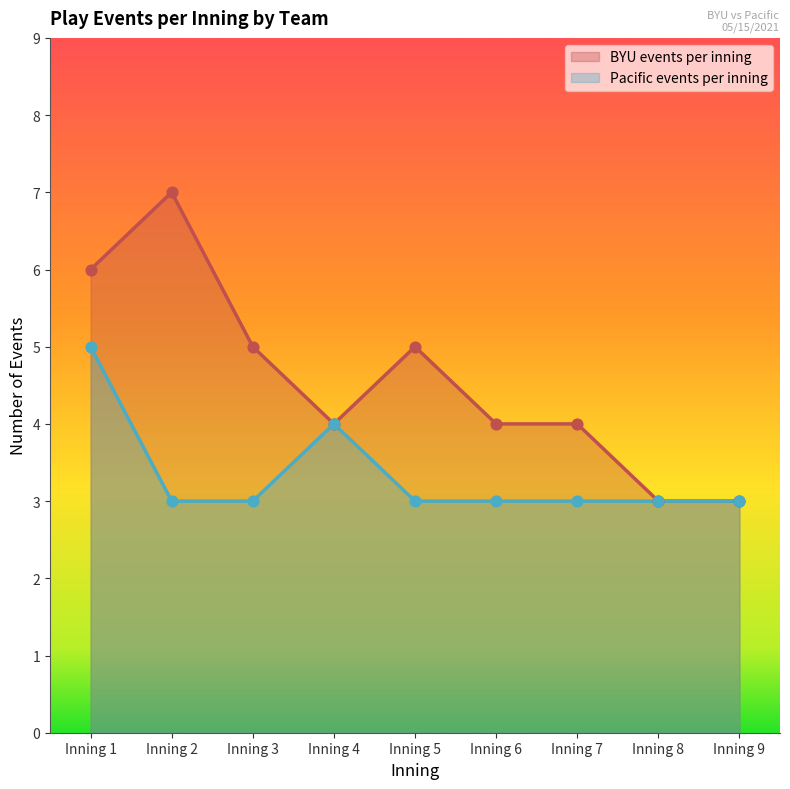

Which series contains the lowest Y value?

BYU events per inning